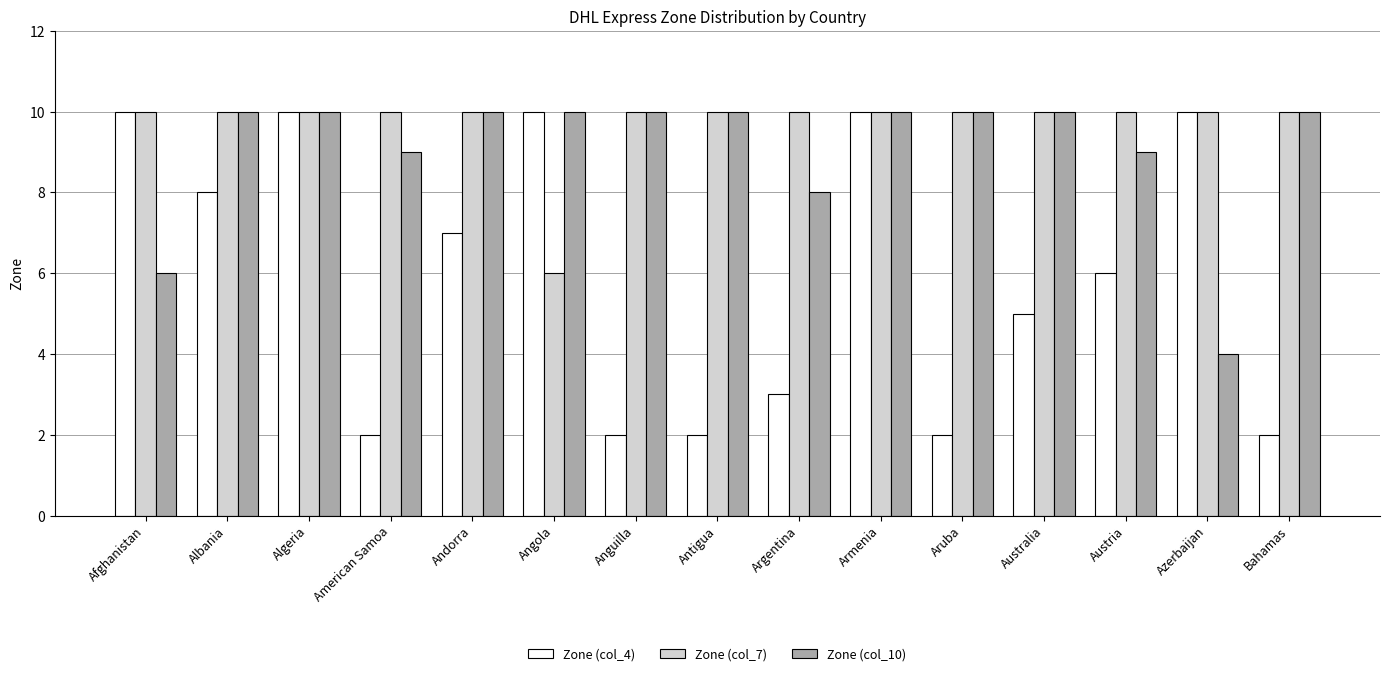

Is the value of Zone (col_4) at Anguilla greater than the value of Zone (col_10) at Andorra?

No